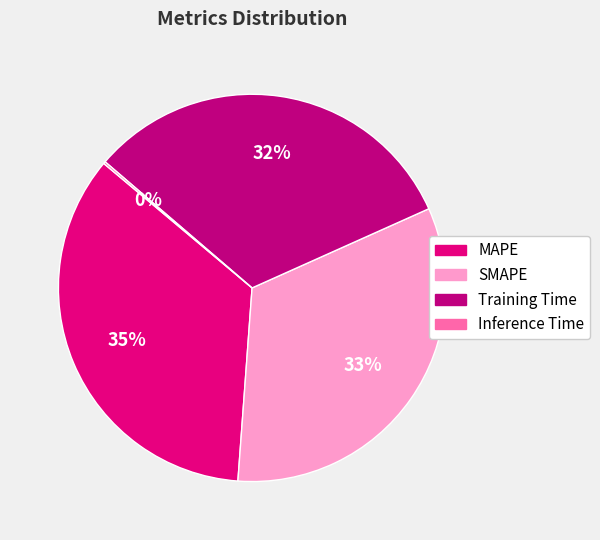

Count the number of slices in the pie.

4